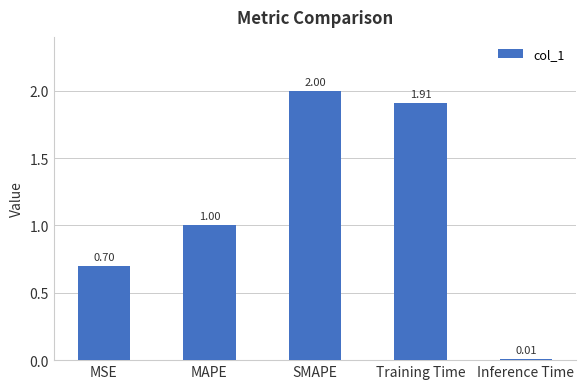

What position from the left is MAPE?

2